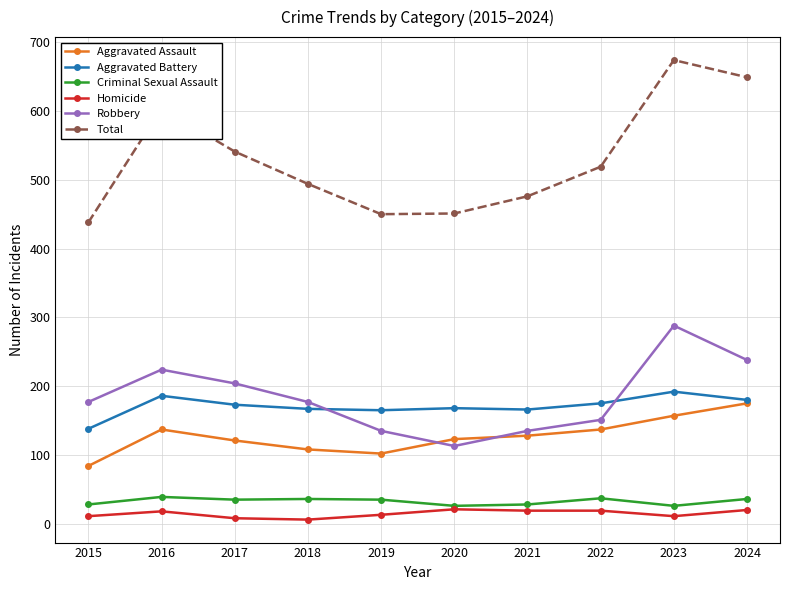

What is the difference between the Aggravated Battery values at 2022 and 2015?

37